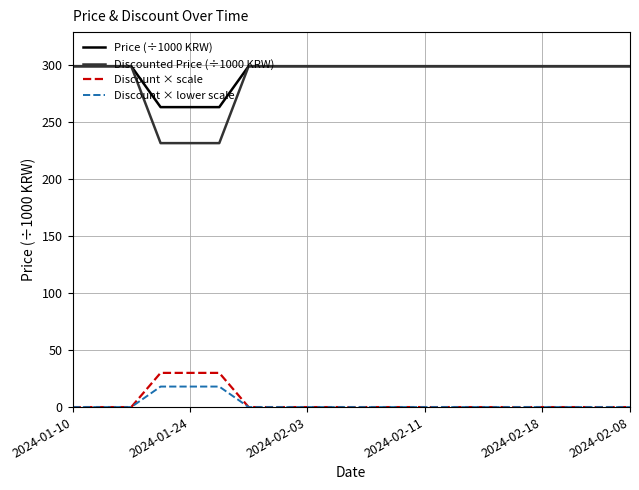

Which series has the widest spread of values?

Discounted Price (÷1000 KRW)